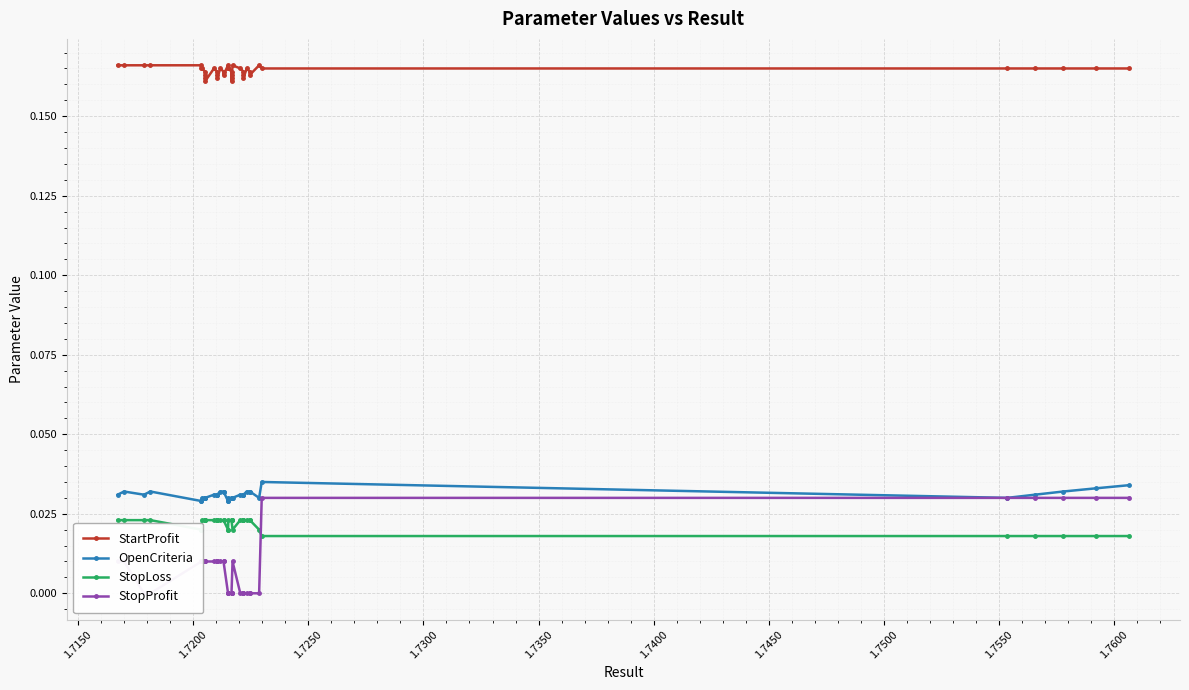

Reading right to left, transcribe all the data shown in this chart.

StartProfit: 0.2	0.2	0.2	0.2	0.2	0.2	0.2	0.2	0.2	0.2	0.2	0.2	0.2	0.2	0.2	0.2	0.2	0.2	0.2	0.2	0.2	0.2	0.2	0.2	0.2	0.2	0.2	0.2	0.2	0.2	0.2	0.2	0.2	0.2	0.2	0.2	0.2	0.2	0.2	0.2
OpenCriteria: 0.0	0.0	0.0	0.0	0.0	0.0	0.0	0.0	0.0	0.0	0.0	0.0	0.0	0.0	0.0	0.0	0.0	0.0	0.0	0.0	0.0	0.0	0.0	0.0	0.0	0.0	0.0	0.0	0.0	0.0	0.0	0.0	0.0	0.0	0.0	0.0	0.0	0.0	0.0	0.0
StopLoss: 0.0	0.0	0.0	0.0	0.0	0.0	0.0	0.0	0.0	0.0	0.0	0.0	0.0	0.0	0.0	0.0	0.0	0.0	0.0	0.0	0.0	0.0	0.0	0.0	0.0	0.0	0.0	0.0	0.0	0.0	0.0	0.0	0.0	0.0	0.0	0.0	0.0	0.0	0.0	0.0
StopProfit: 0.0	0.0	0.0	0.0	0.0	0.0	0.0	0.0	0.0	0.0	0.0	0.0	0.0	0.0	0.0	0.0	0.0	0.0	0.0	0.0	0.0	0.0	0.0	0.0	0.0	0.0	0.0	0.0	0.0	0.0	0.0	0.0	0.0	0.0	0.0	0.0	0.0	0.0	0.0	0.0